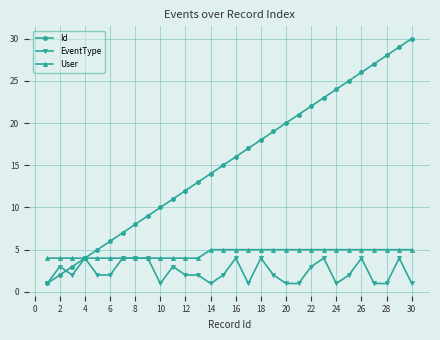

Reading left to right, list all the values displayed in this chart.

Id: 1	2	3	4	5	6	7	8	9	10	11	12	13	14	15	16	17	18	19	20	21	22	23	24	25	26	27	28	29	30
EventType: 1	3	2	4	2	2	4	4	4	1	3	2	2	1	2	4	1	4	2	1	1	3	4	1	2	4	1	1	4	1
User: 4	4	4	4	4	4	4	4	4	4	4	4	4	5	5	5	5	5	5	5	5	5	5	5	5	5	5	5	5	5